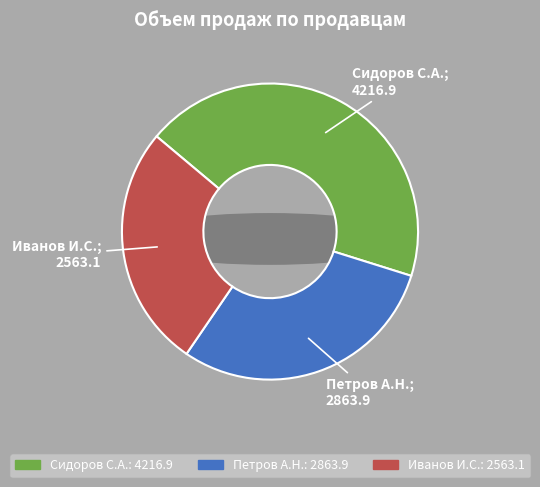

Is it true that Сидоров С.А. is 54% of the pie?

False